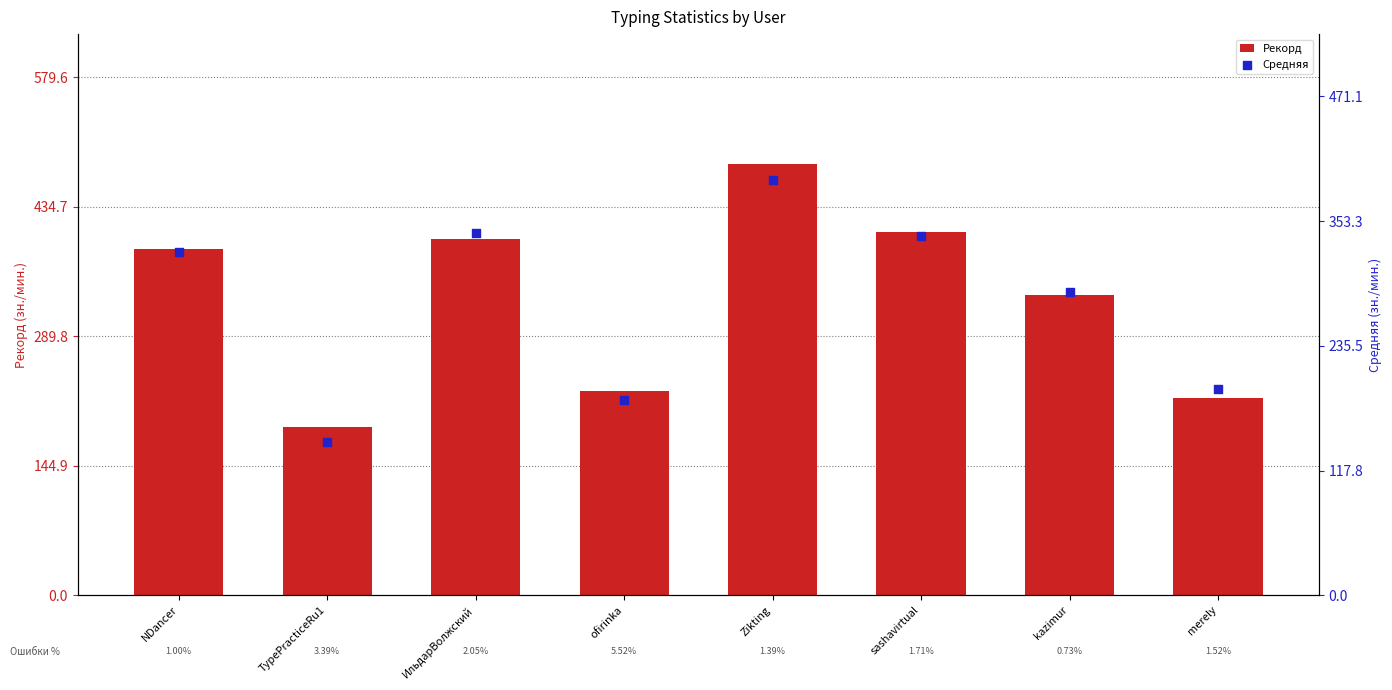

What are all the series names shown in the legend?

Рекорд, Средняя